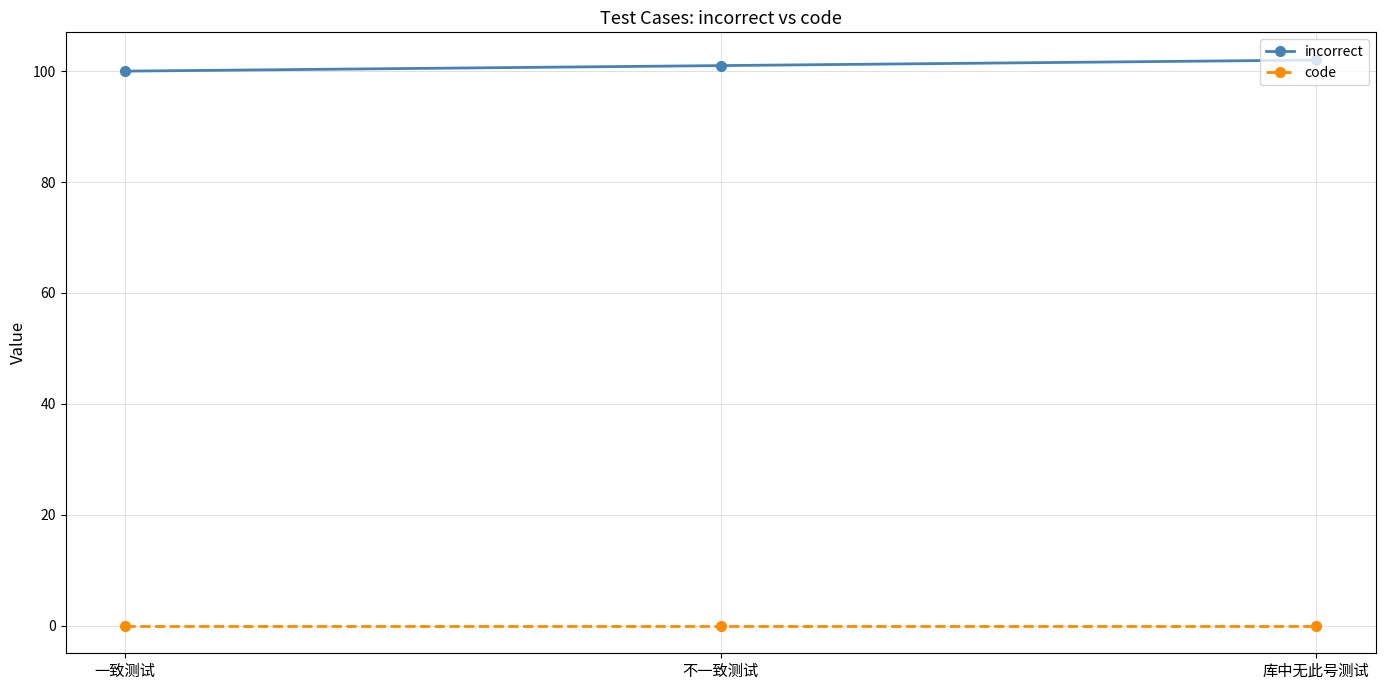

Reading left to right, extract all data points from this chart.

incorrect: 一致测试=100	不一致测试=101	库中无此号测试=102
code: 一致测试=0	不一致测试=0	库中无此号测试=0